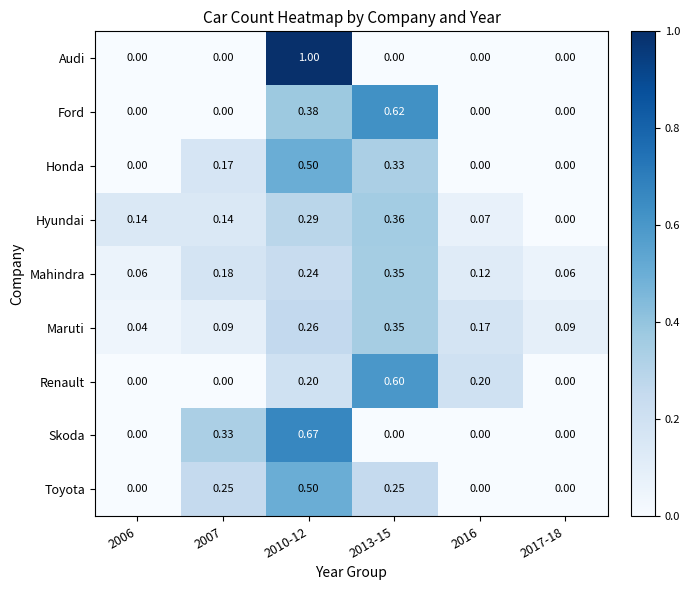

Which series has the largest total across all categories?

Mahindra